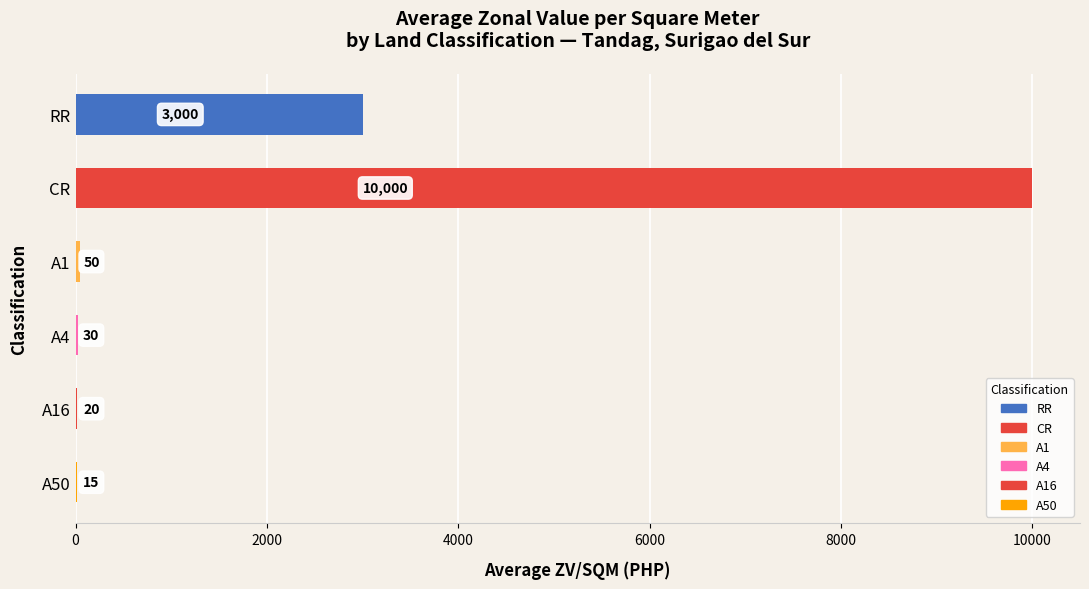

What is the maximum value shown in the chart?

10000